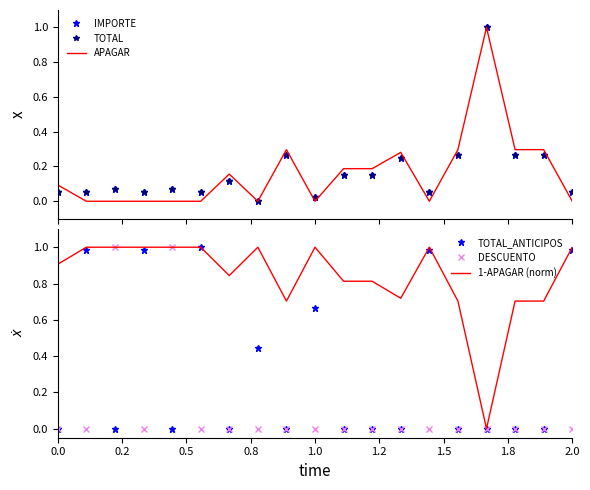

True or false: 1-APAGAR (norm) has a value of 1.7 at 1.0.

False